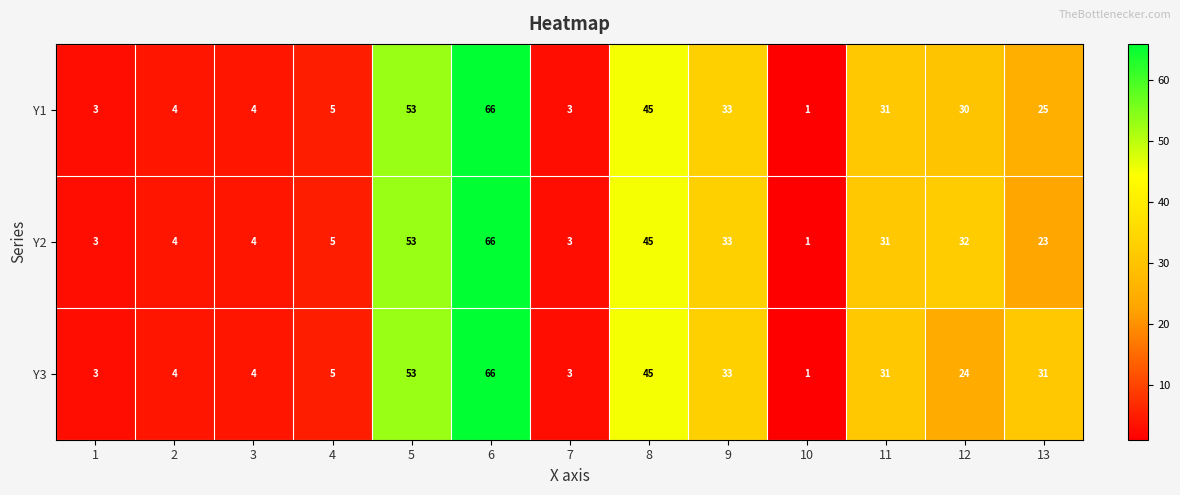

At which label is Y3 closest to 33?

9